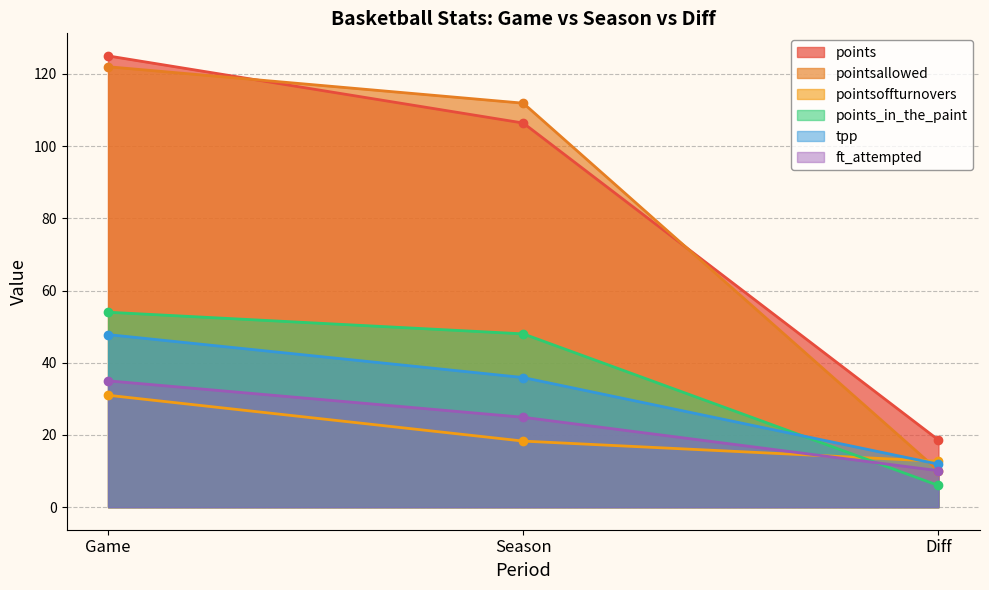

At which category is the sum across all series the highest?

Game